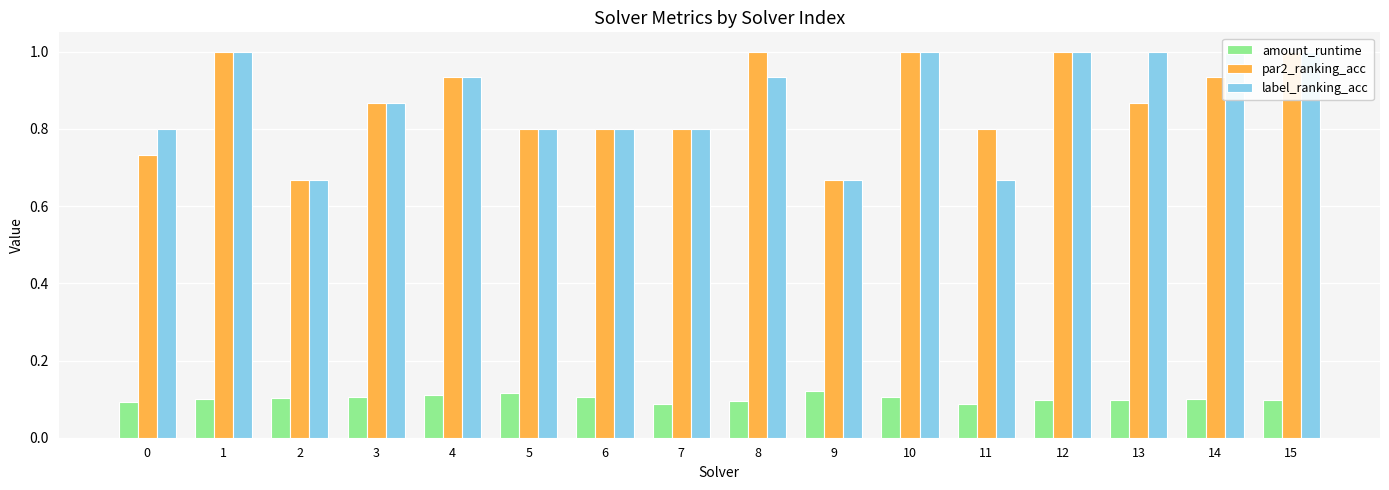

The label_ranking_acc series shows 1.7 at 13. True or false?

False